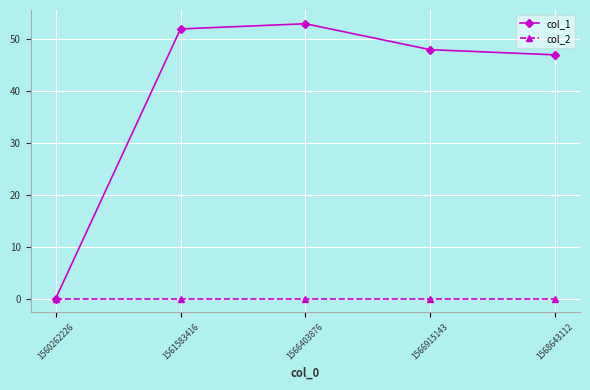

Rank the series by their maximum value, from lowest to highest.

col_2, col_1